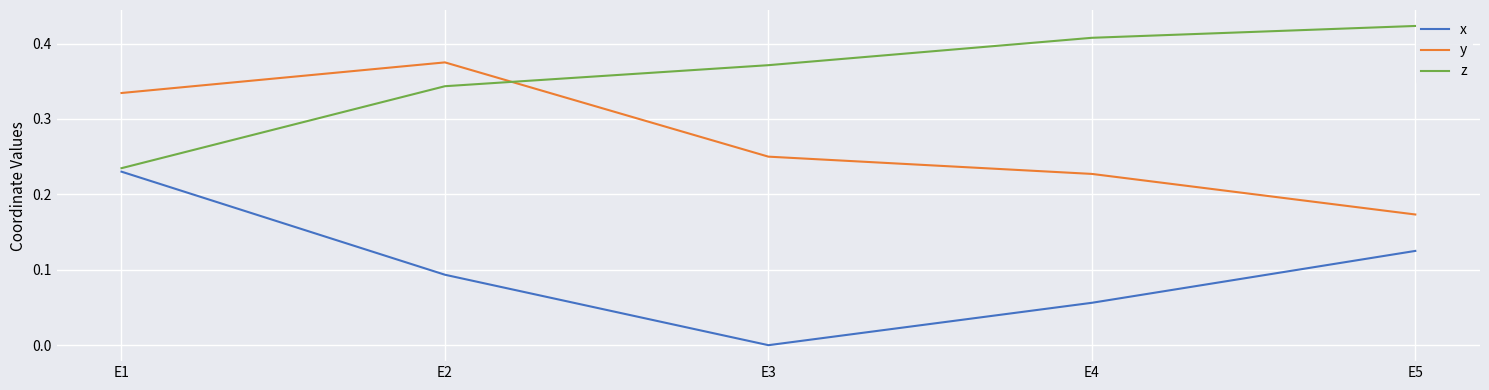

Which category has the lowest value in the z series?

E1